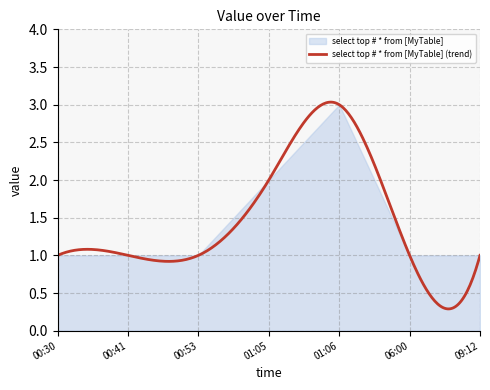

What is the ratio of the value at 2019-09-05 01:05 to the value at 2019-09-05 00:53?

2.0